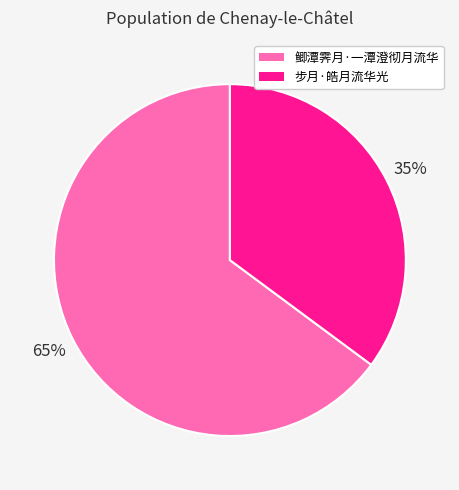

True or false: 步月·皓月流华光 accounts for 23% of the total.

False